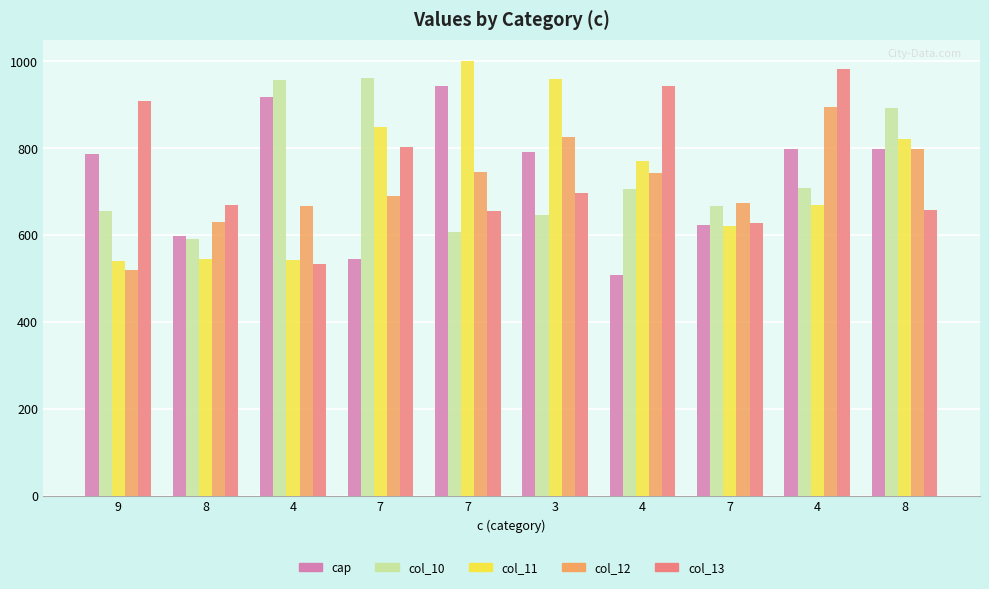

How many categories are shown in the chart?

10